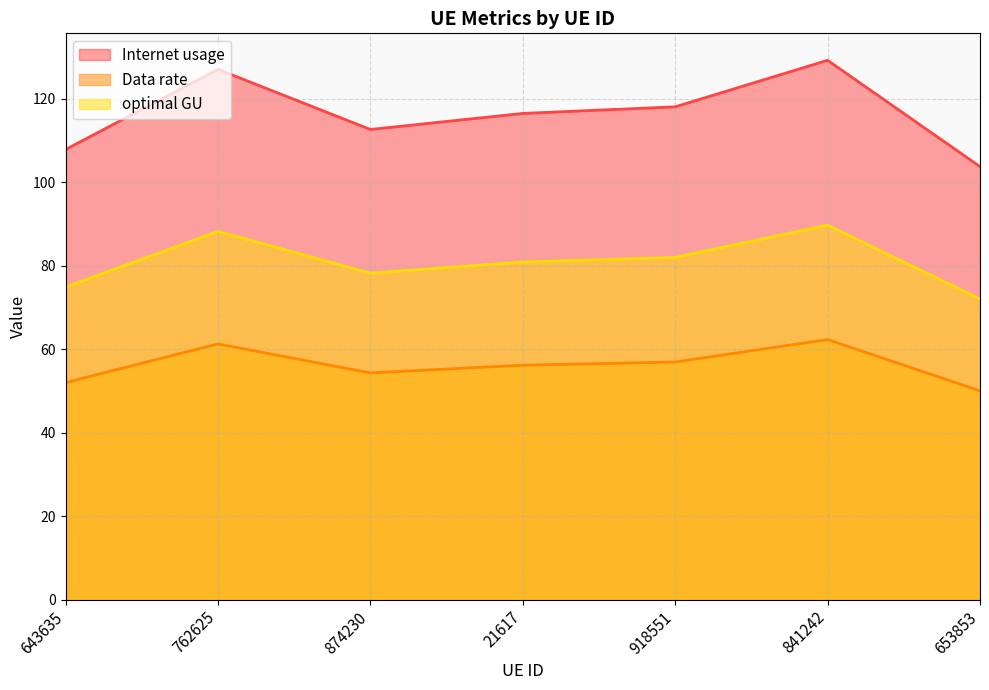

Is it true that optimal GU equals 101.6 at 762625?

False